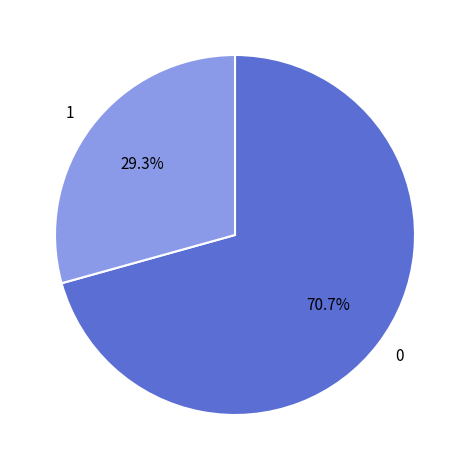

Approximately how many times larger is the value at 0 compared to 1?

2.4